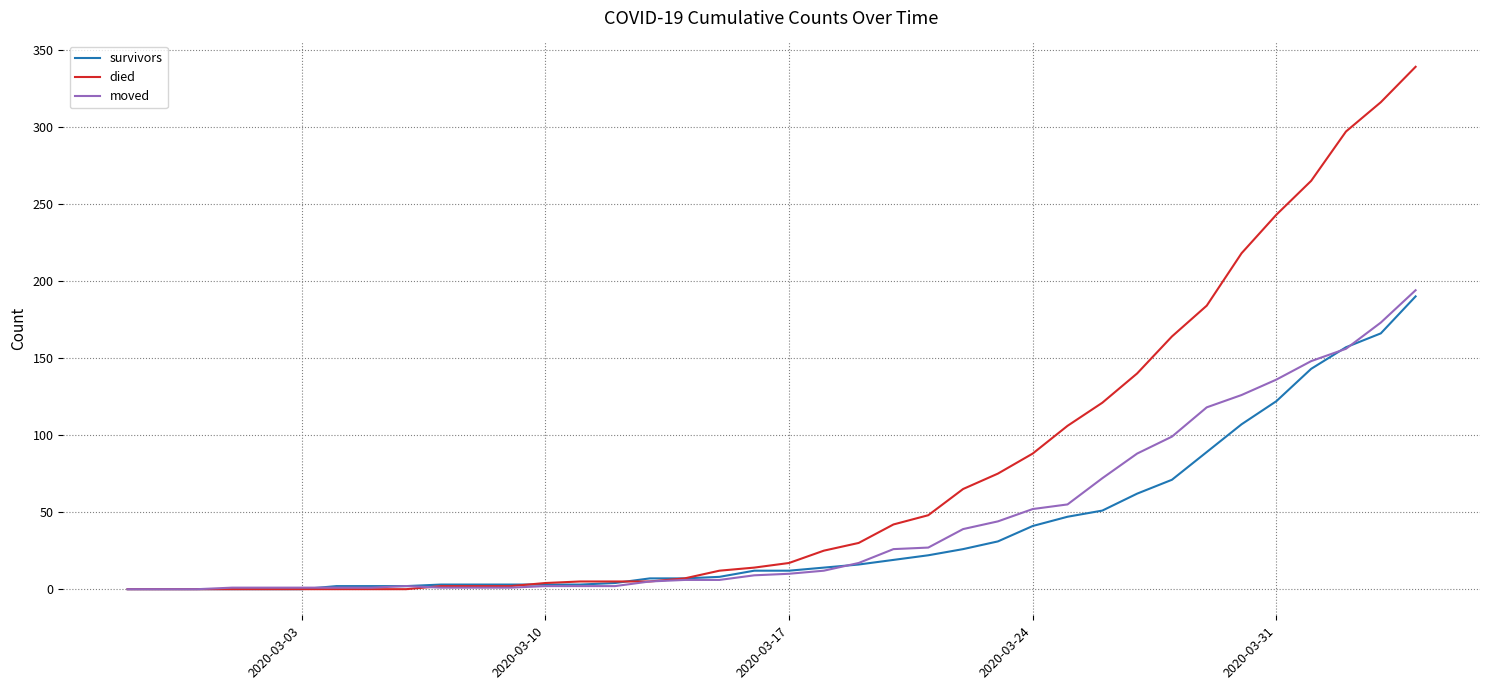

Which series has the largest range (max minus min)?

died